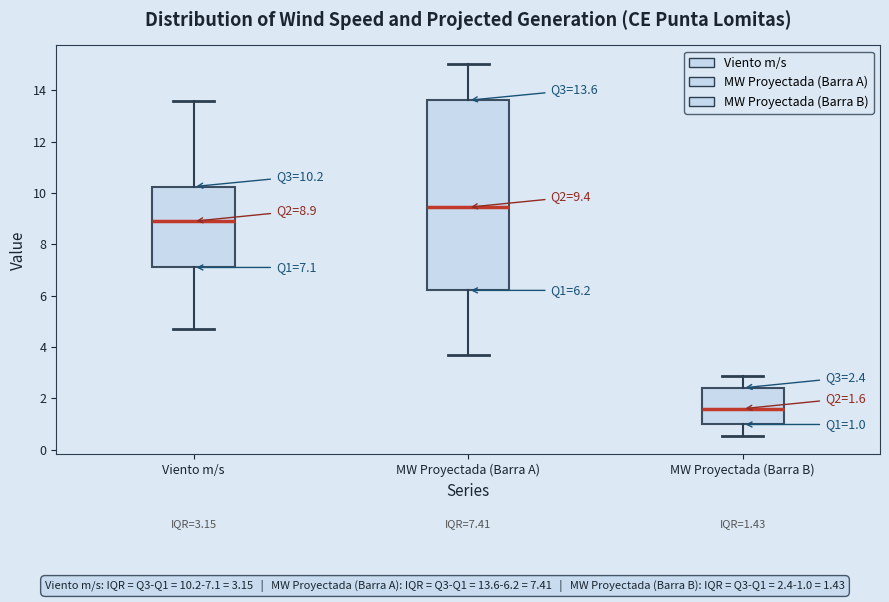

Which box has the highest median line?

MW Proyectada (Barra A)